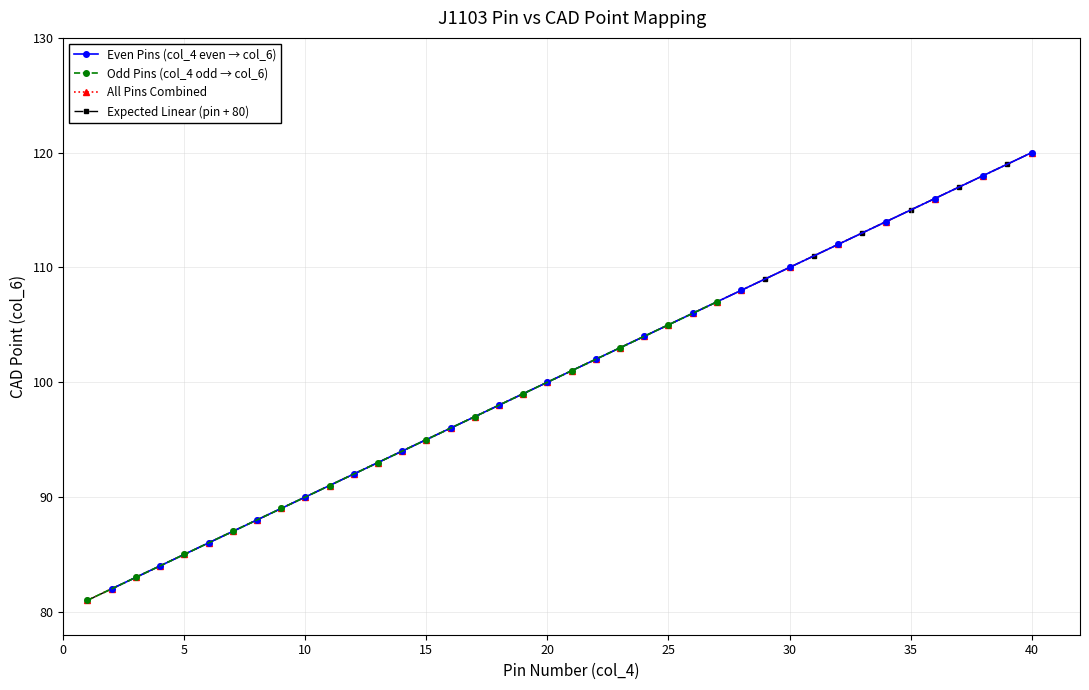

What is the maximum value shown in the chart?

120